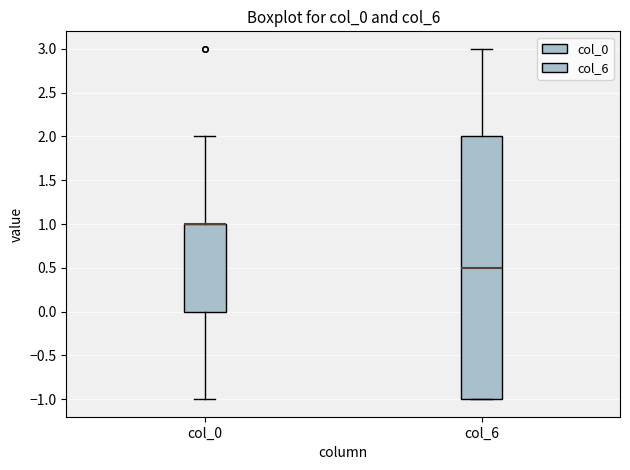

Reading left to right, read every box against the y-axis: the position of its median line, the range the box covers, and the ends of its whiskers. The values are not printed on the chart, so give them approximately, as read against the axis.

col_0: median 1.0 (drawn on the box's upper edge), box 0.0 to 1.0, whiskers -1.0 to 2.0
col_6: median 0.5, box -1.0 to 2.0, whiskers -1.0 to 3.0